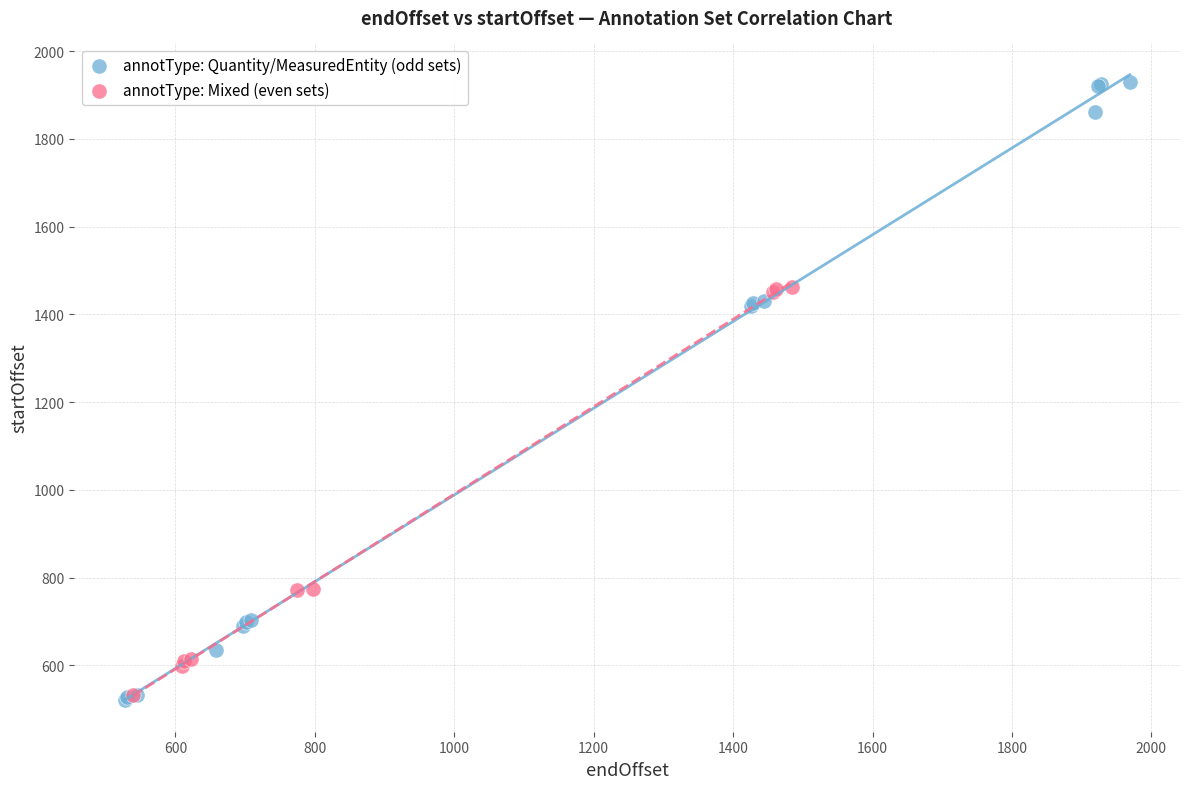

Which series has the widest spread of Y values?

annotType: Quantity/MeasuredEntity (odd sets)